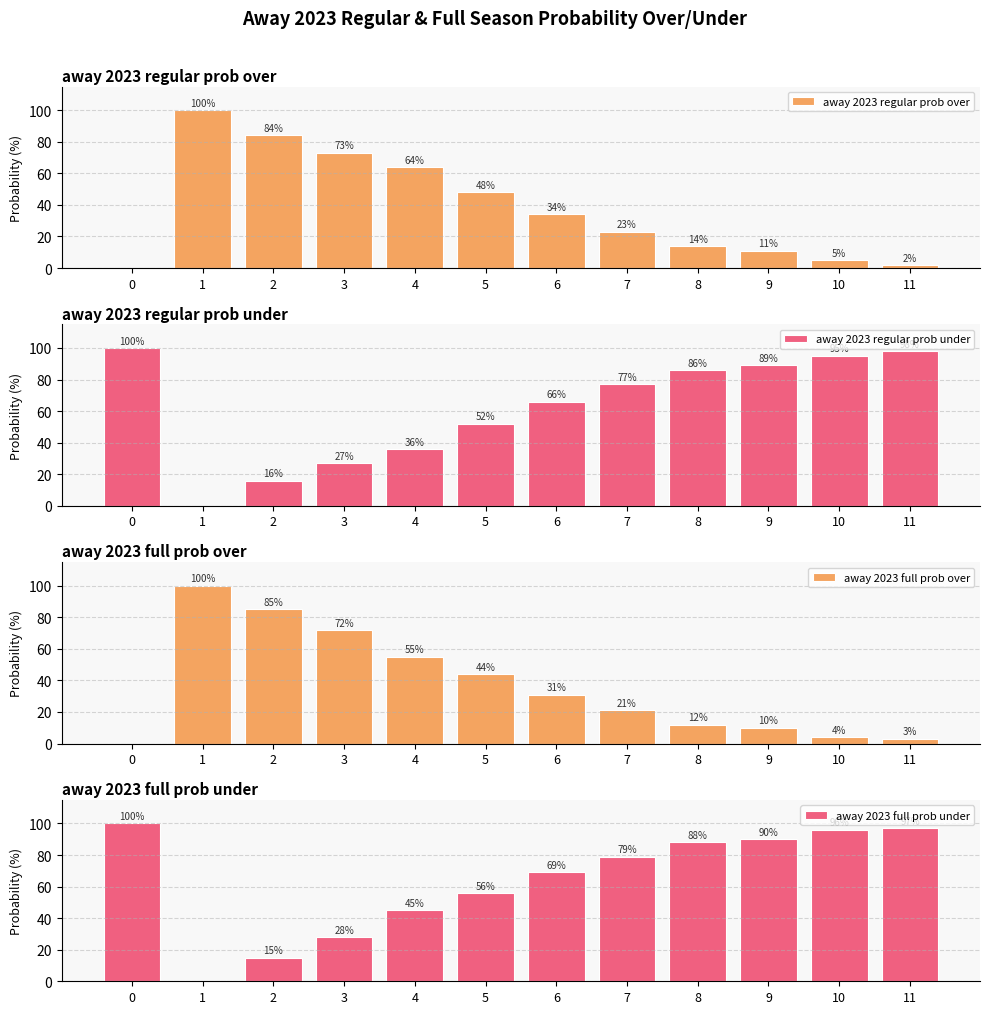

The away 2023 regular prob over series shows 11 at 7. True or false?

False